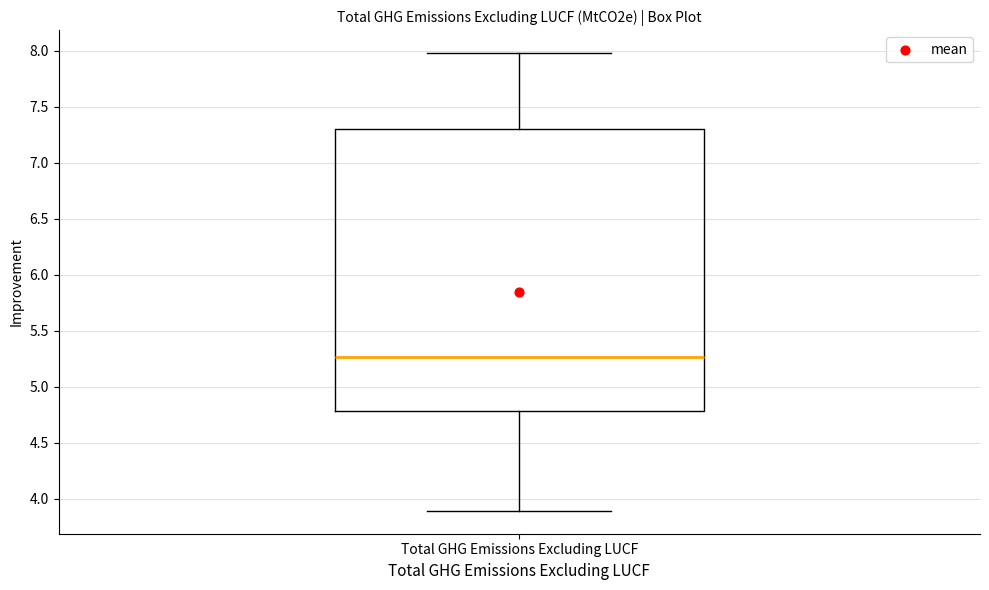

Transcribe this box plot: give where the median line is, the range the box spans, and where the two whiskers end, as read against the y-axis. The values are not printed on the chart, so give them approximately, as read against the axis.

median 5.25, box 4.80 to 7.30, whiskers 3.90 to 8.00